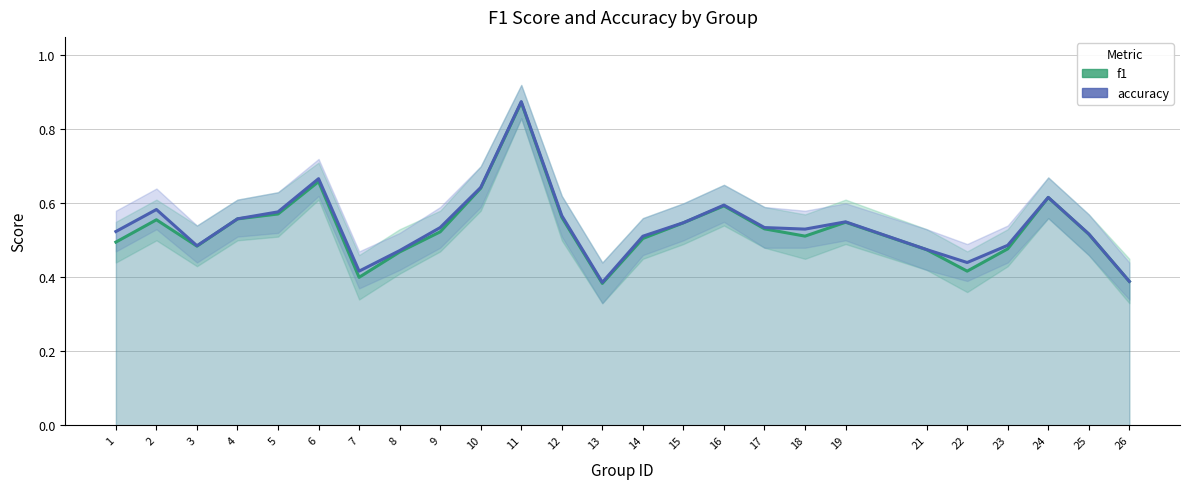

True or false: accuracy and f1 intersect in this chart.

False